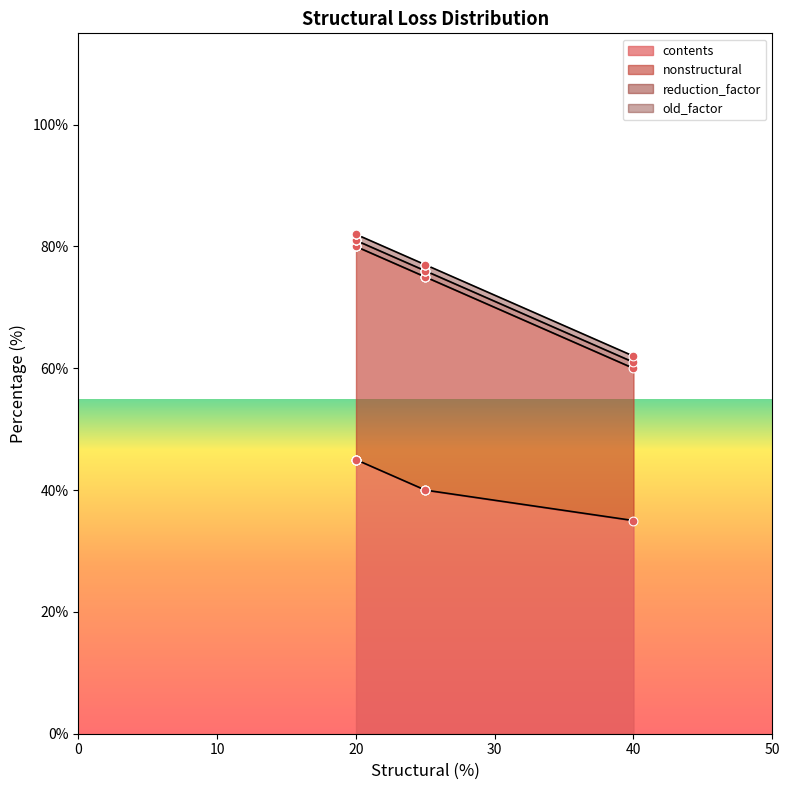

What are all the series names shown in the legend?

contents, nonstructural, reduction_factor, old_factor